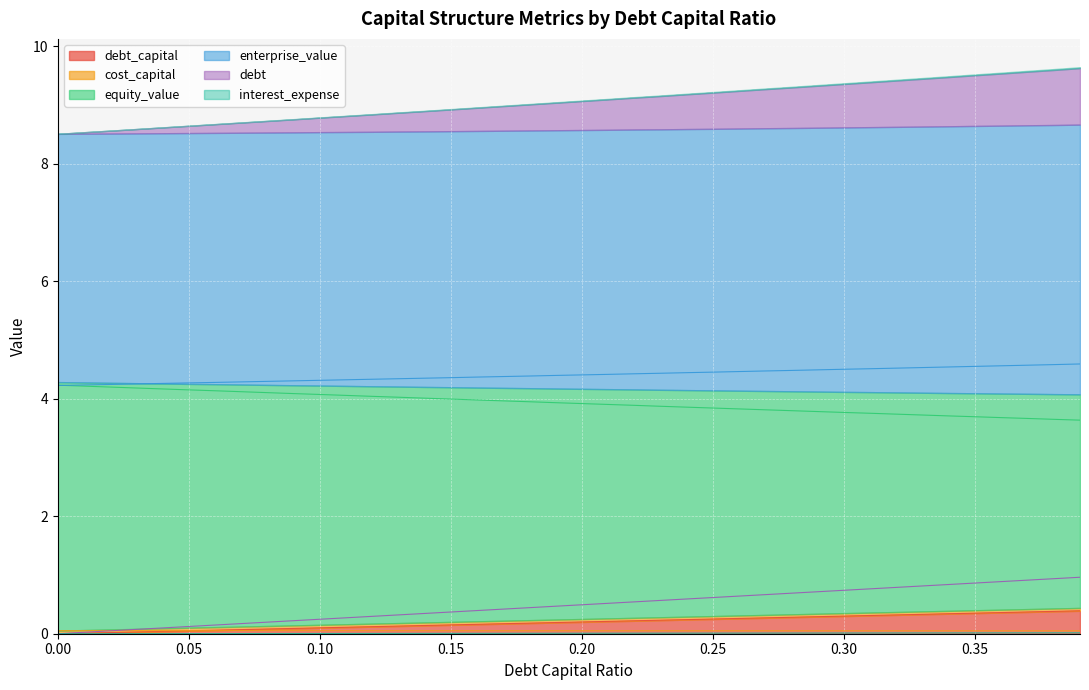

What is the spread (max minus min) of values at 0.05?

4.3